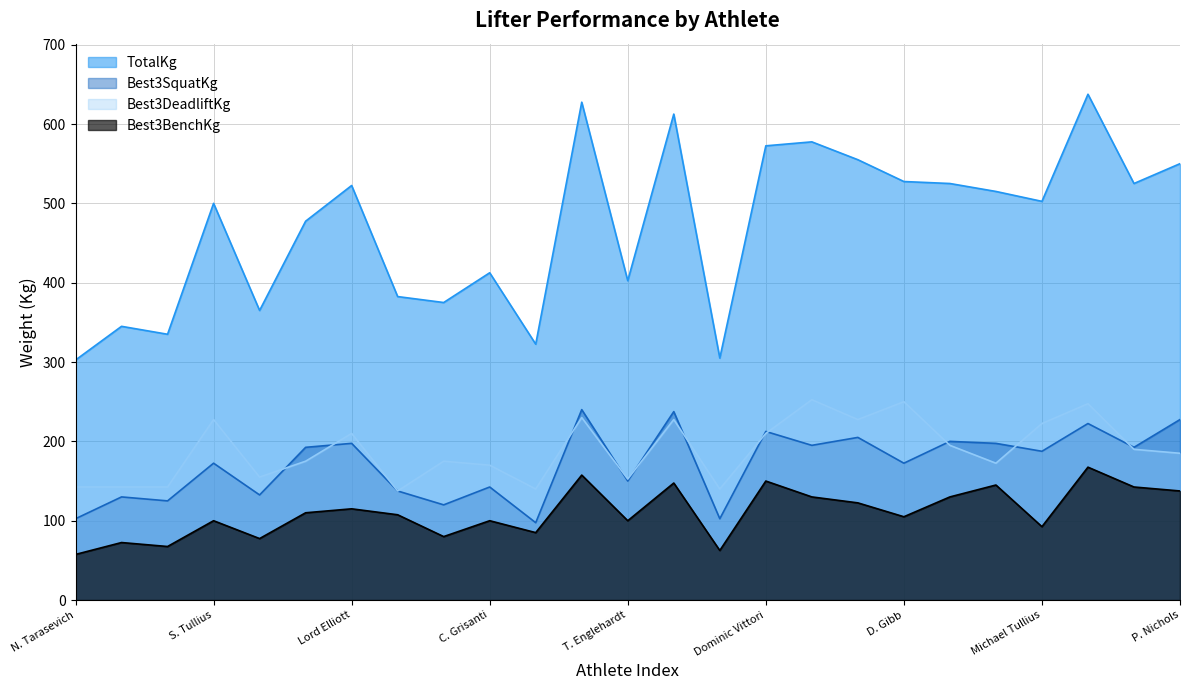

Which category has the highest value in the TotalKg series?

Ma Tullius